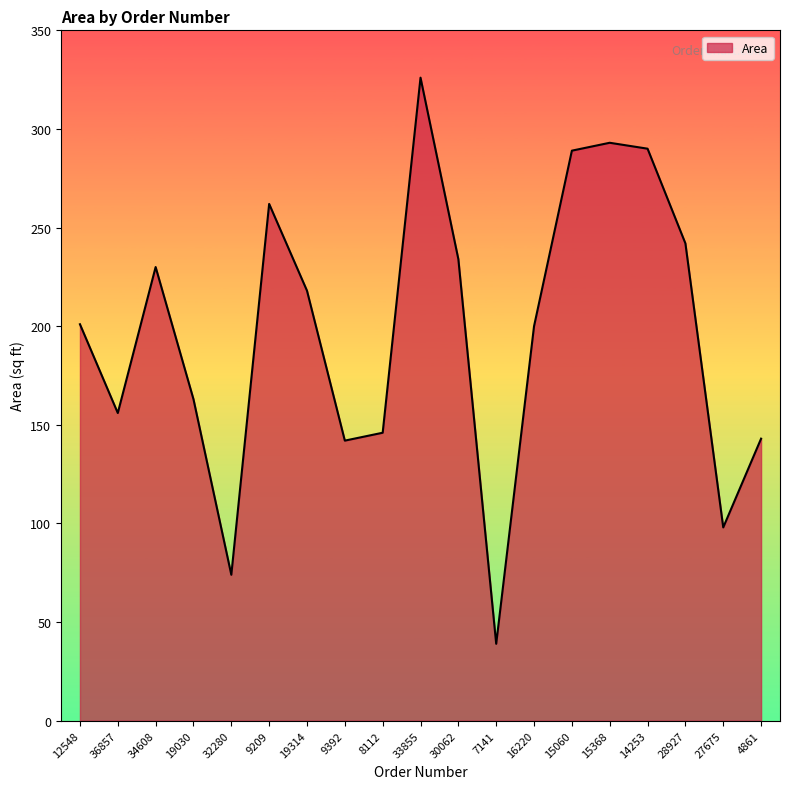

True or false: the data shows 55 at 7141.

False